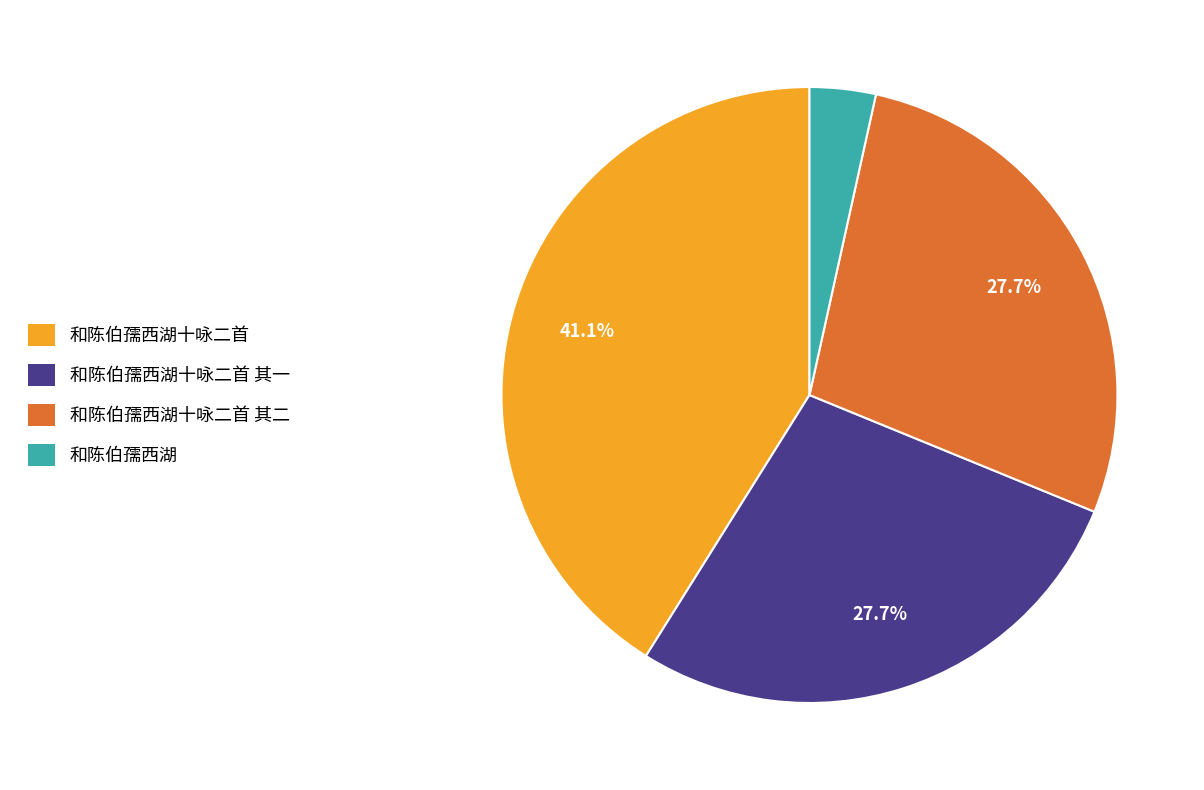

Count the number of slices in the pie.

4